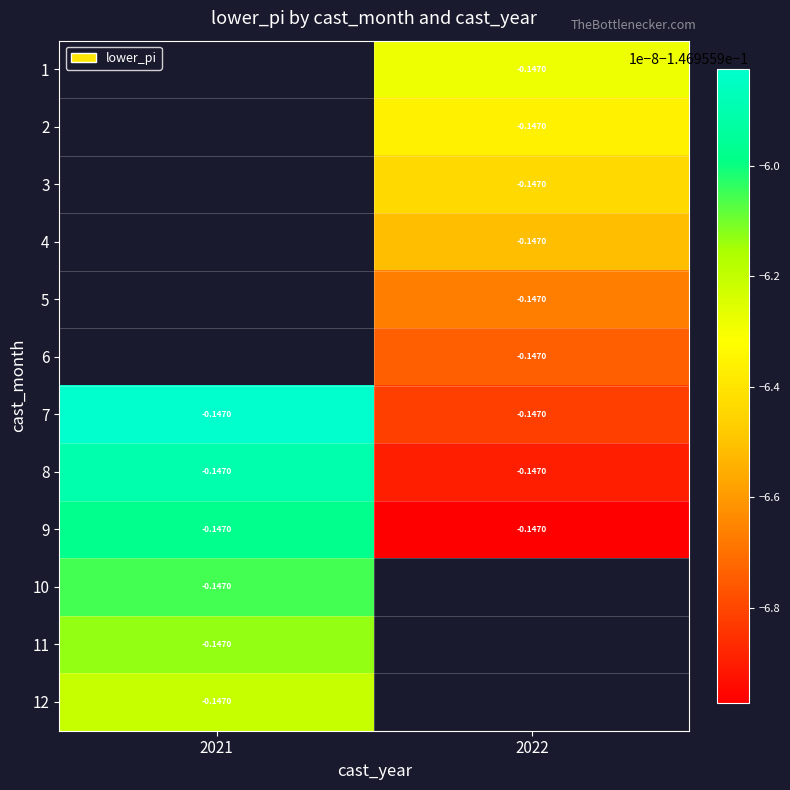

At which category does the chart reach its peak across all series?

2021